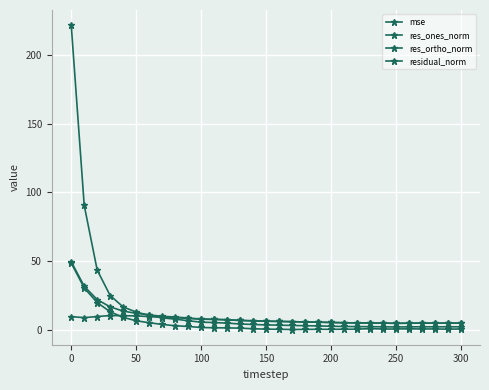

What is the average value of the residual_norm series?

9.7